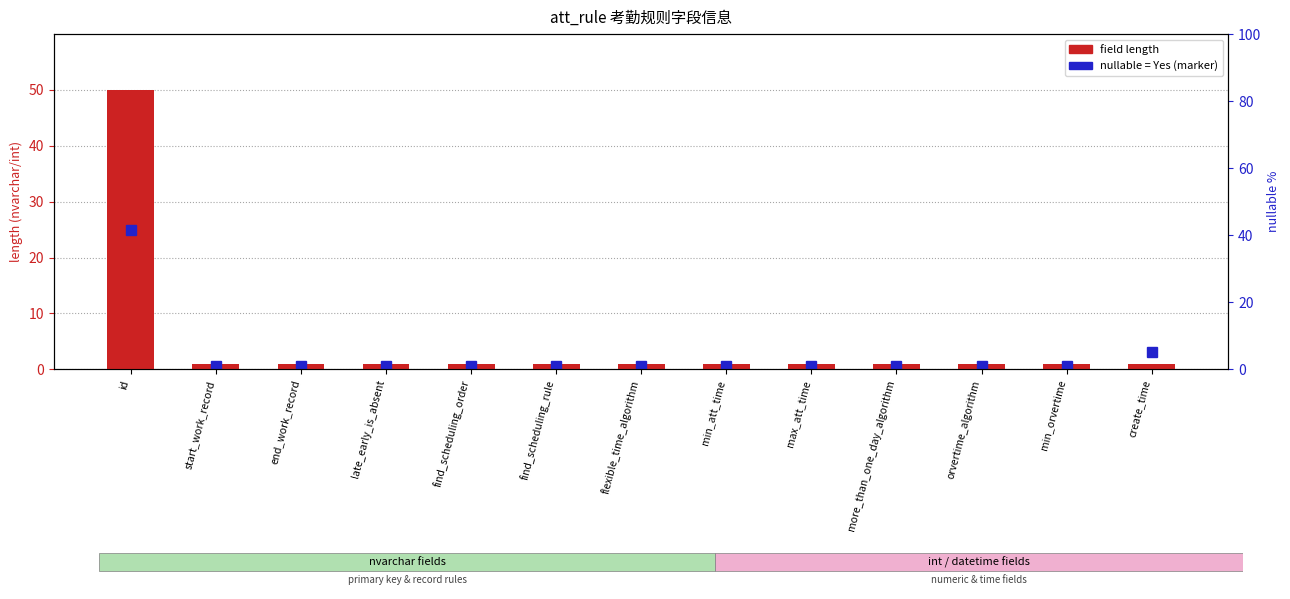

What is the label of the 12th bar from the left?

min_orvertime